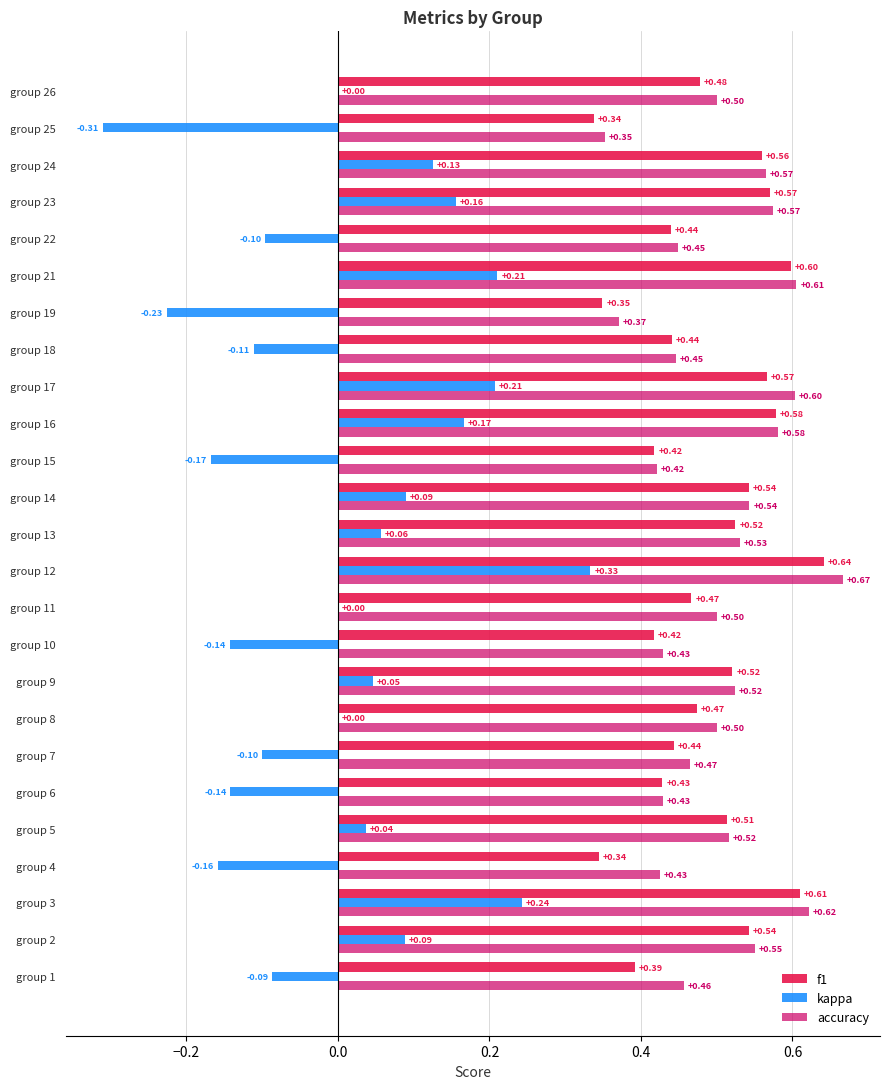

At which category is the sum across all series the highest?

group 12